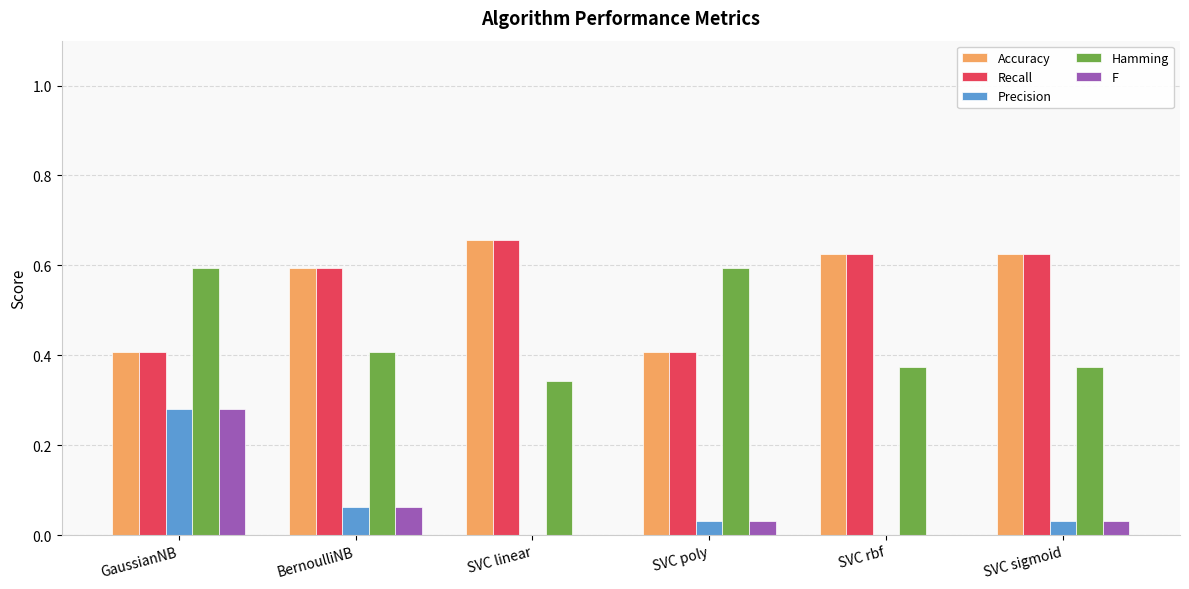

At which label does Accuracy reach its peak?

SVC linear